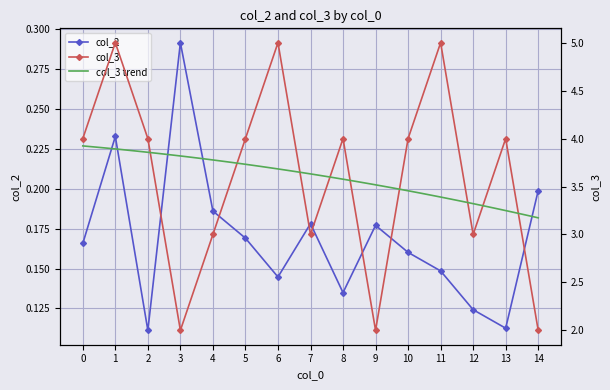

How many col_3 values are between 3 and 4?

9